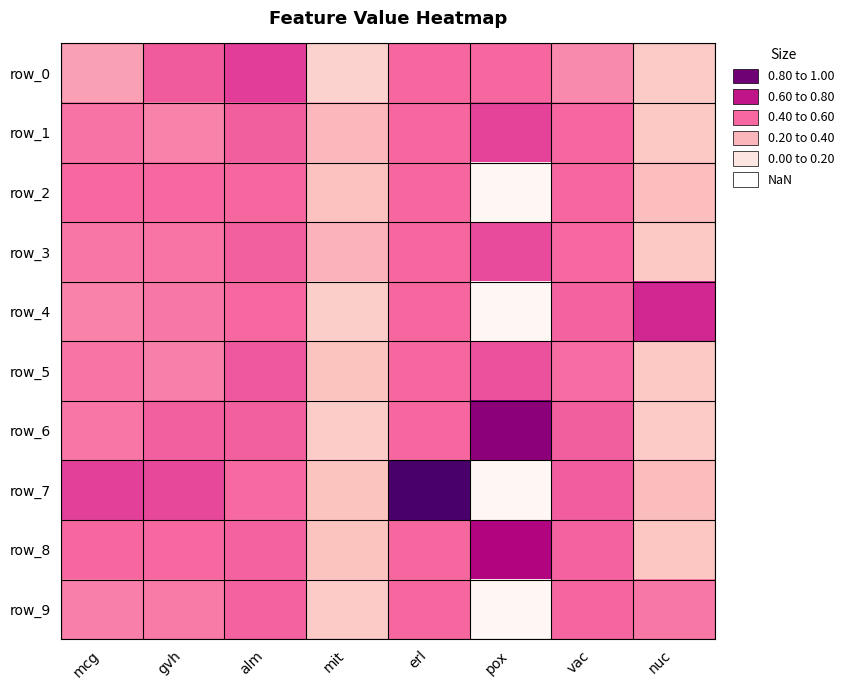

The row_4 series shows 0.5 at gvh. True or false?

True